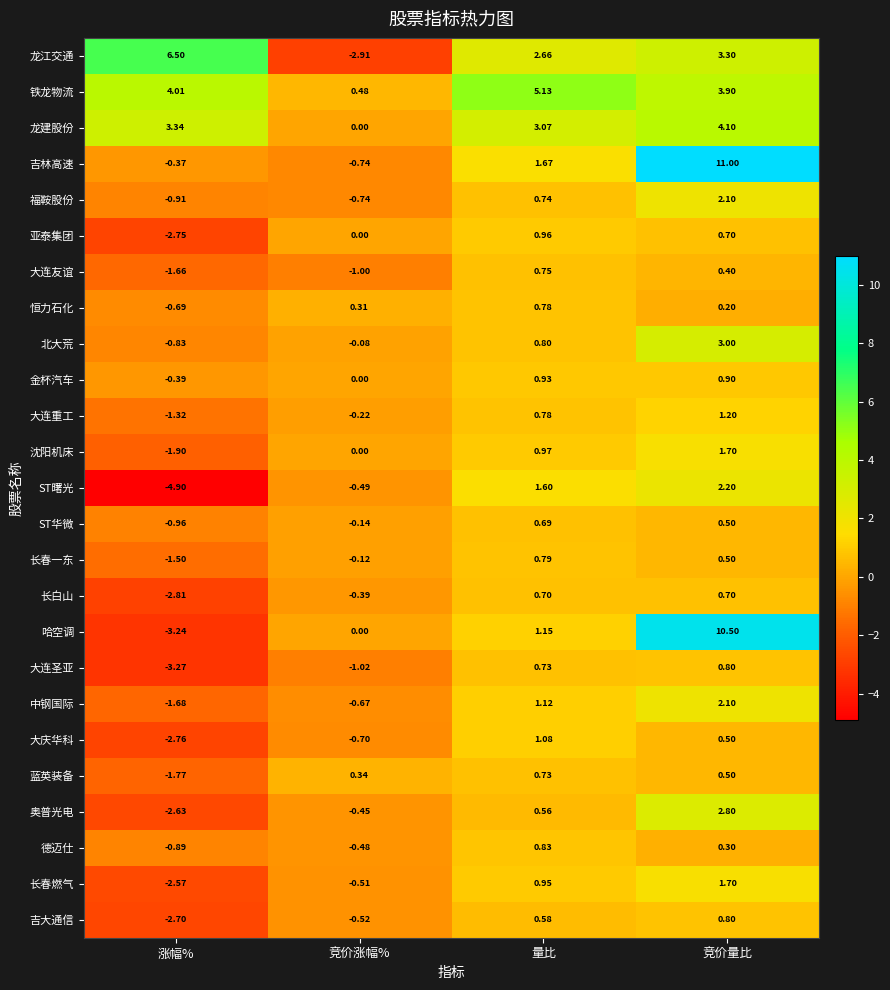

At which category is the sum across all series the highest?

竞价量比